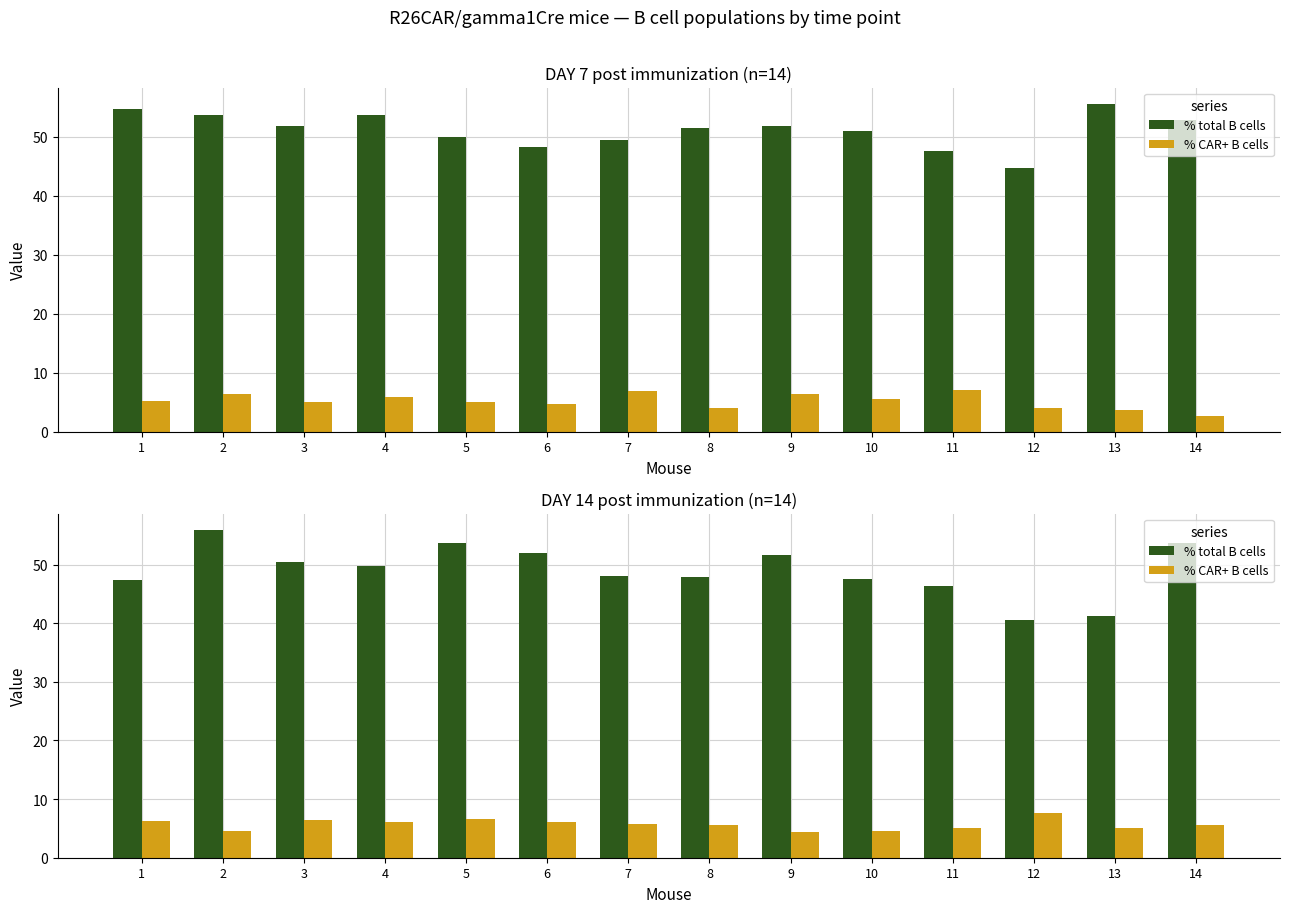

At which label does % total B cells first exceed 49?

2